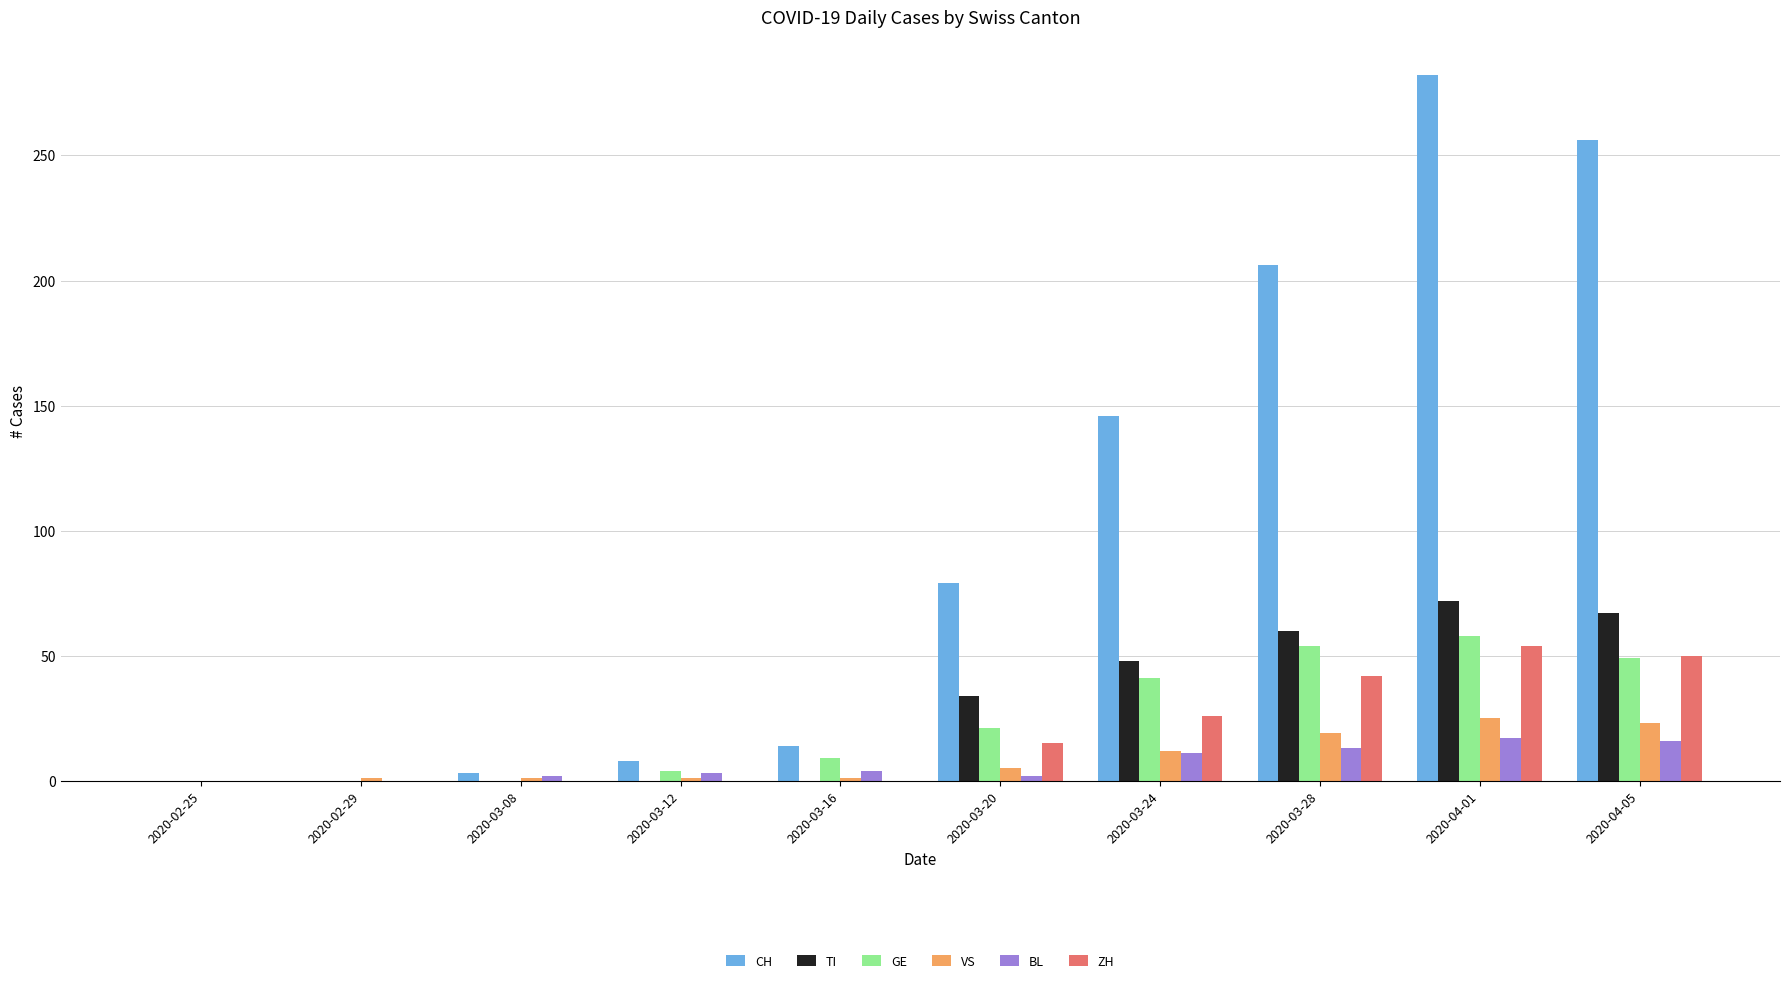

Which series changed the most between 2020-03-24 and 2020-04-05?

CH